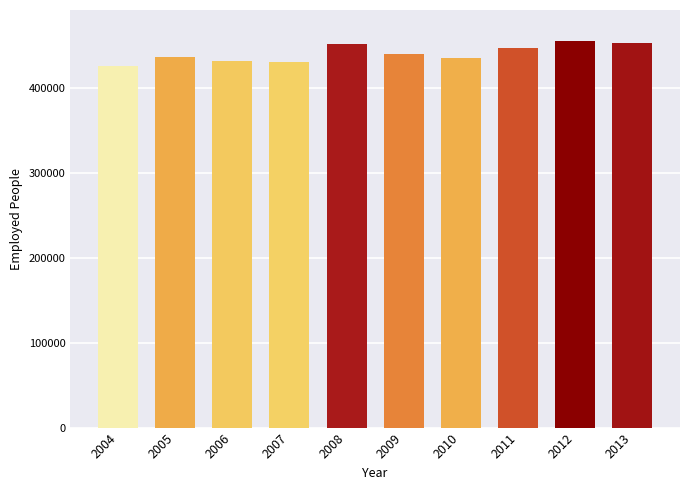

What value does the data have at 2009, to the nearest 50?

440000